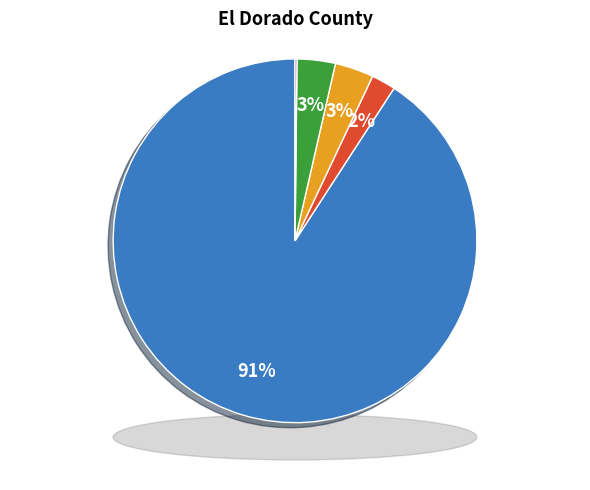

Is it true that Reclassified Fluent English Proficient (RFEP) is 3% of the pie?

True